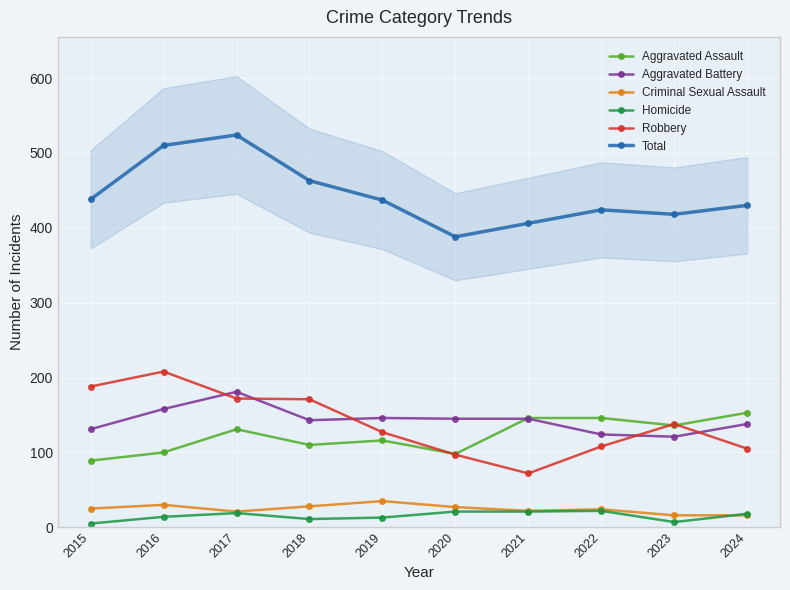

Where does the Aggravated Assault series first go above 131?

2021